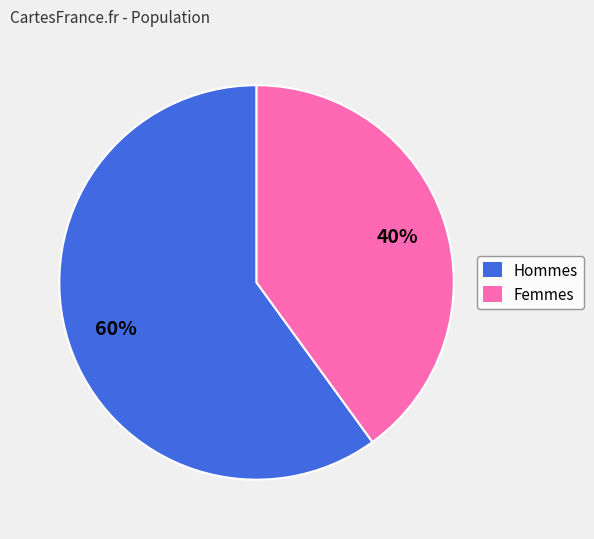

To the nearest percent, what is the difference between the Hommes and Femmes slice percentages?

20%